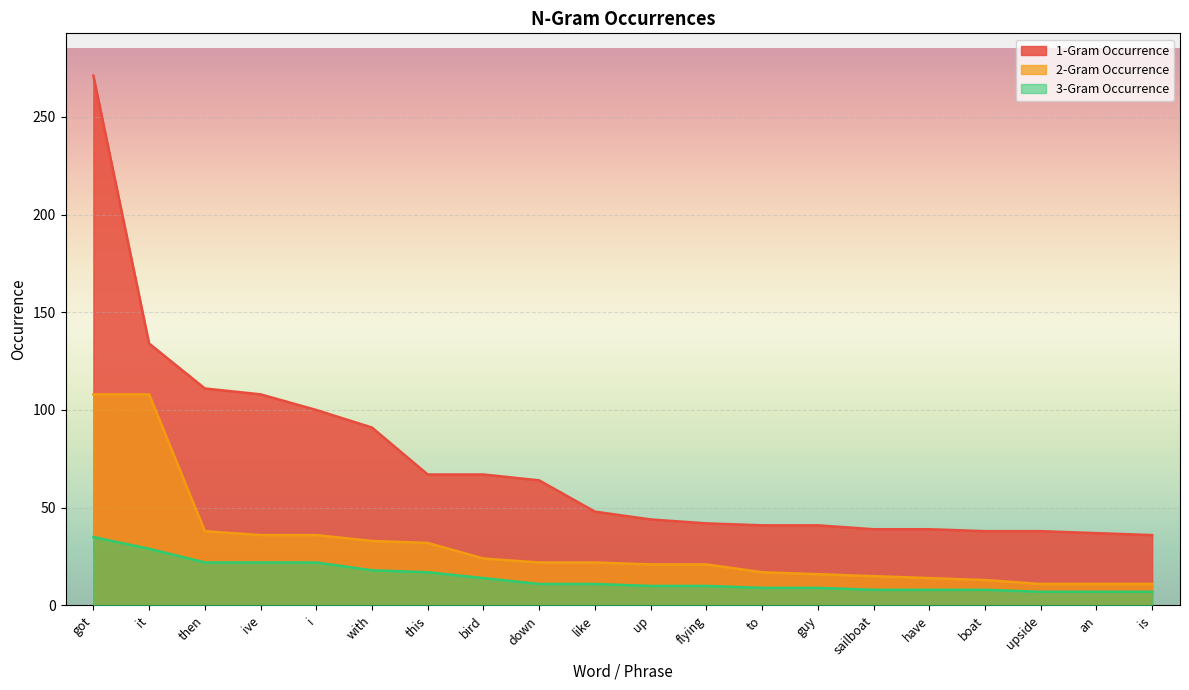

Rank the series by their average value, from lowest to highest.

3-Gram Occurrence, 2-Gram Occurrence, 1-Gram Occurrence